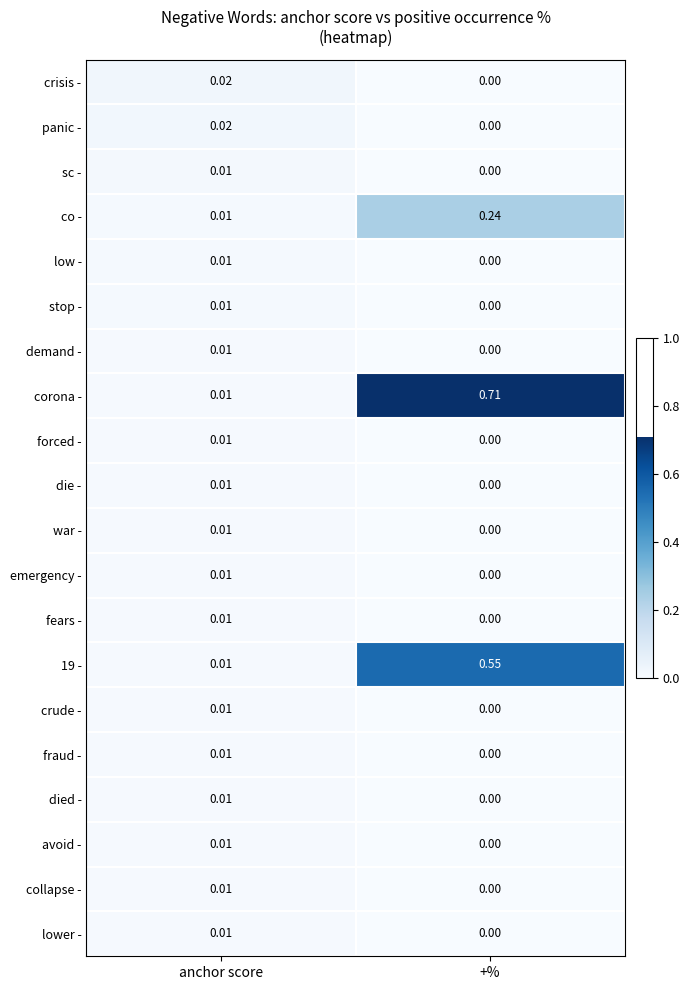

Where is war - nearest to the value 0?

+%